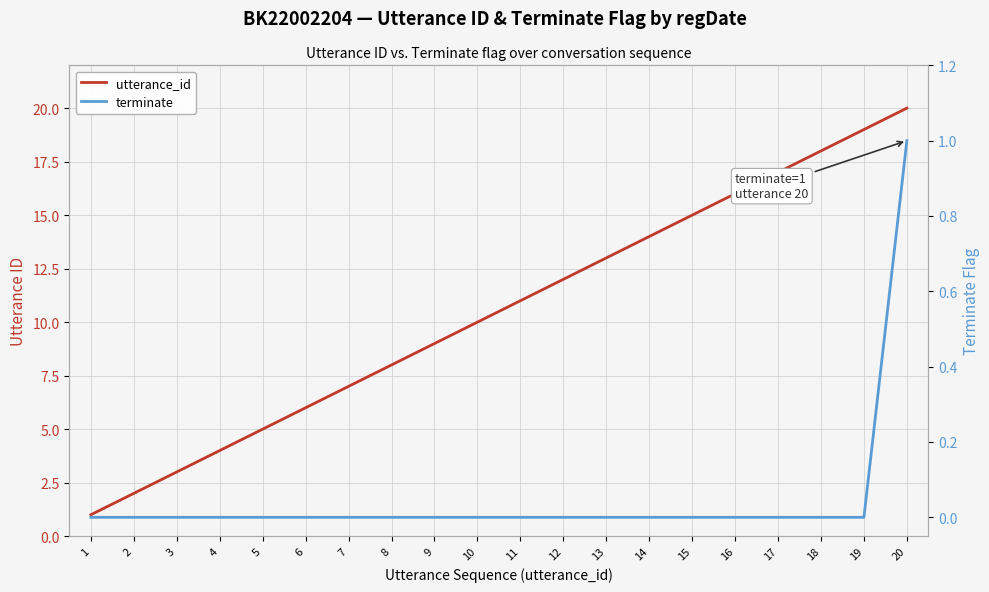

The value of utterance_id at 1 is 1. True or false?

True